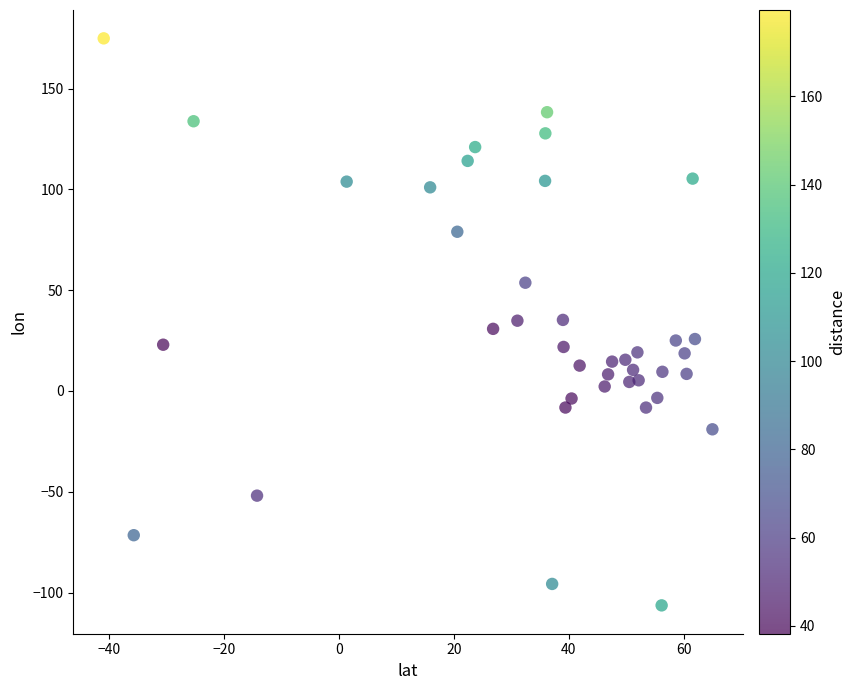

What is the range of Y values (max minus min)?

281.2